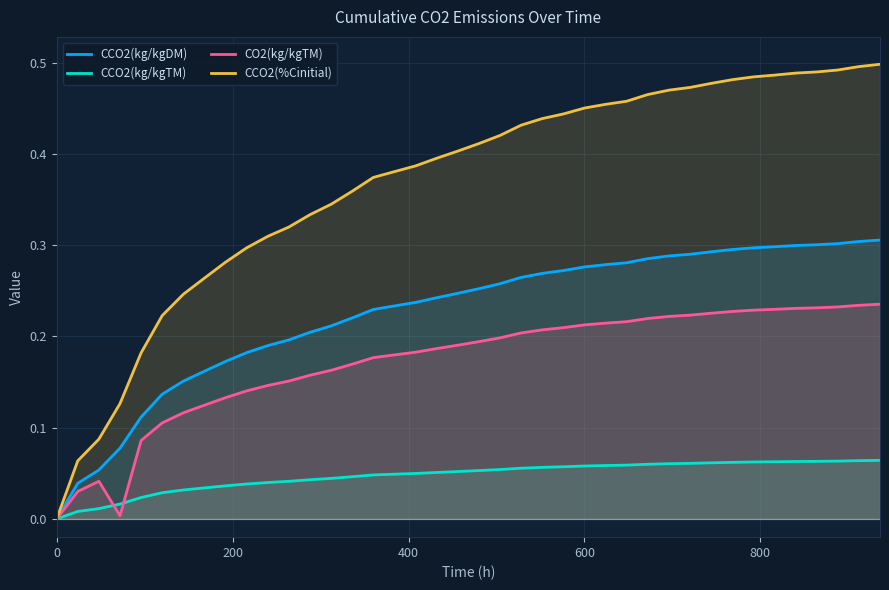

What is the maximum value for CO2(kg/kgTM)?

0.2